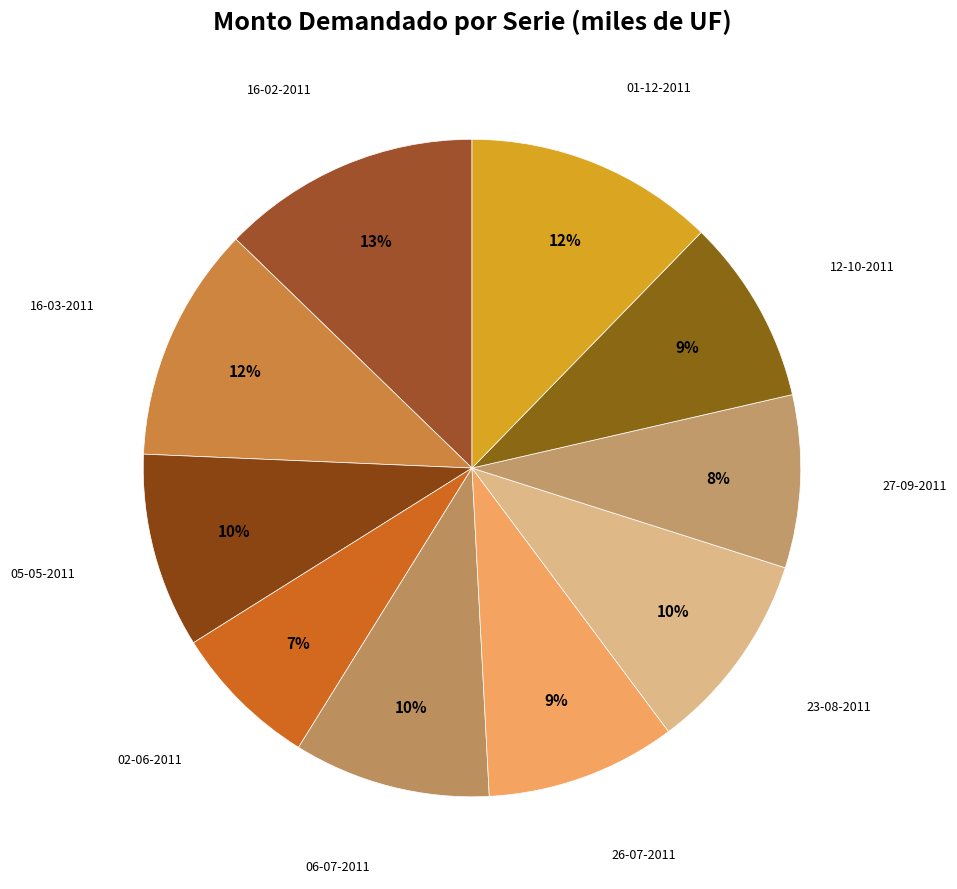

Count the number of slices in the pie.

10